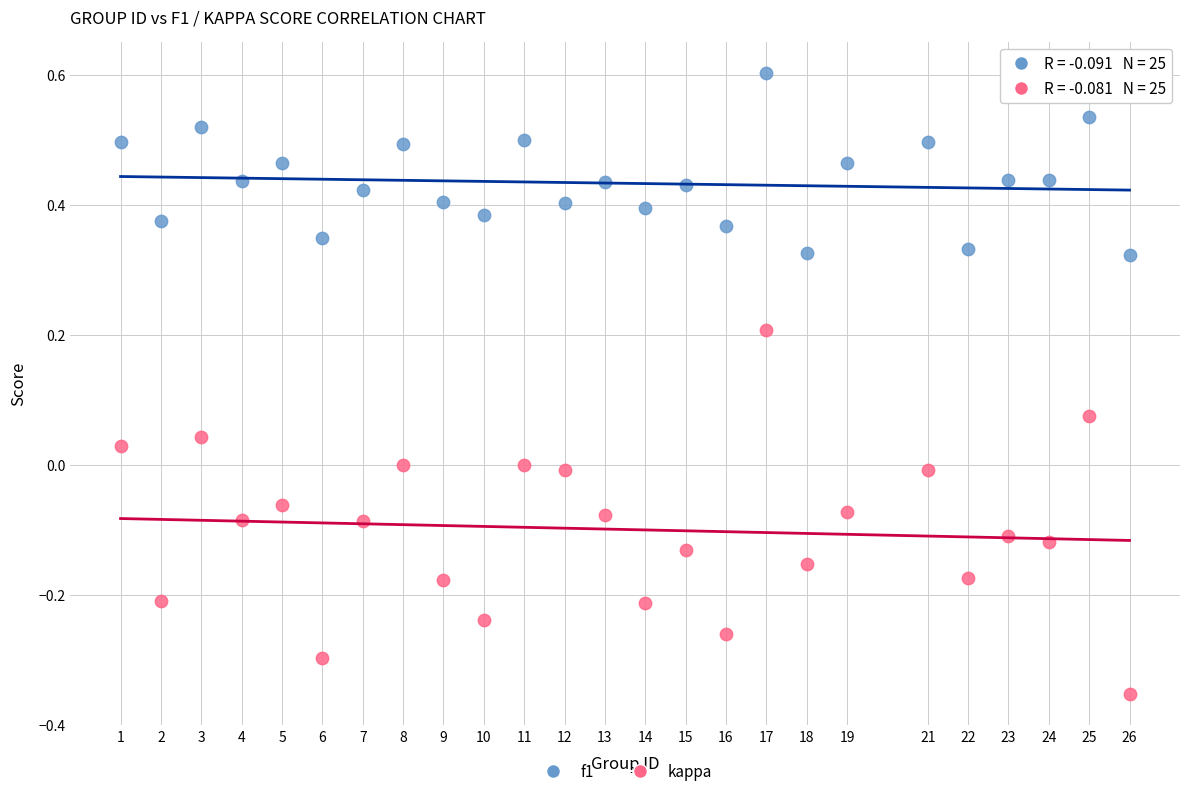

Which series contains the lowest Y value?

kappa